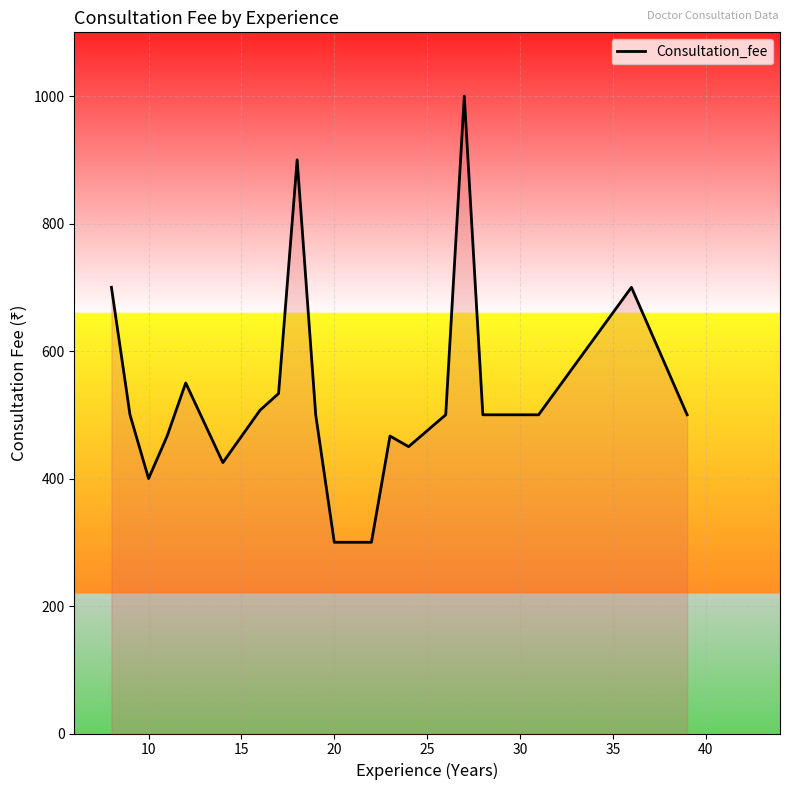

What is the minimum value shown in the chart?

300.0